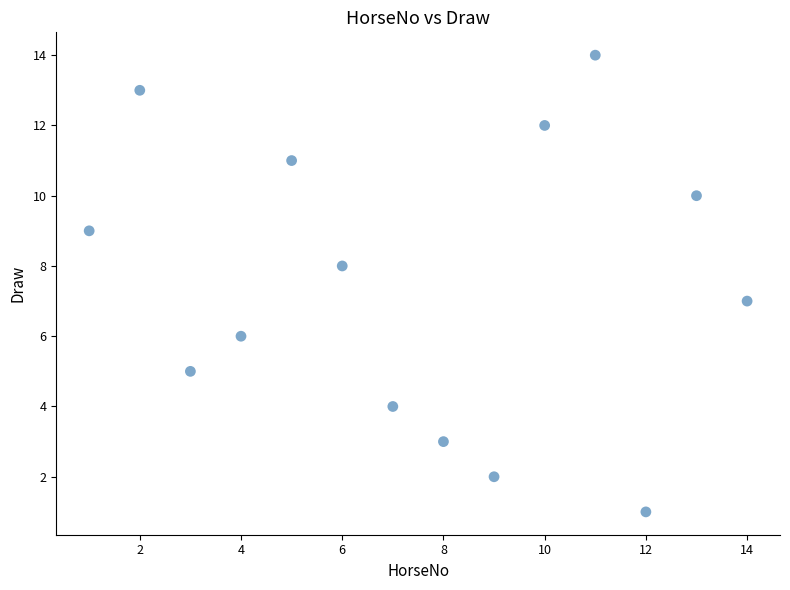

What is the range of X values (max minus min)?

13